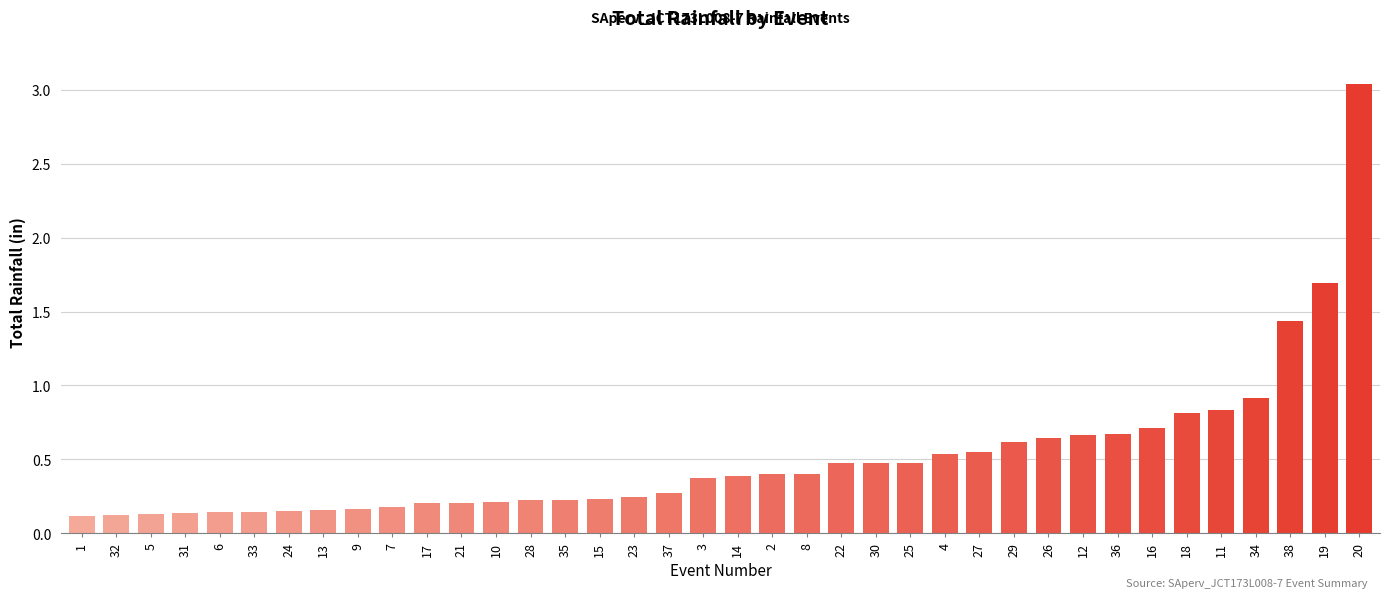

How many bars are there in total?

38